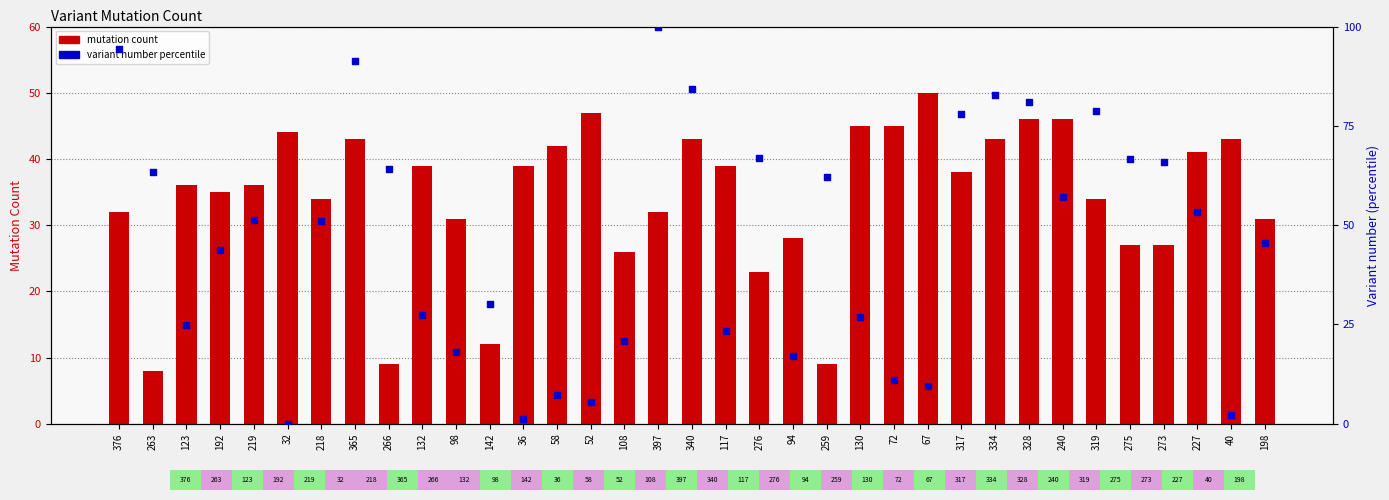

Which series has the widest spread of Y values?

variant number percentile